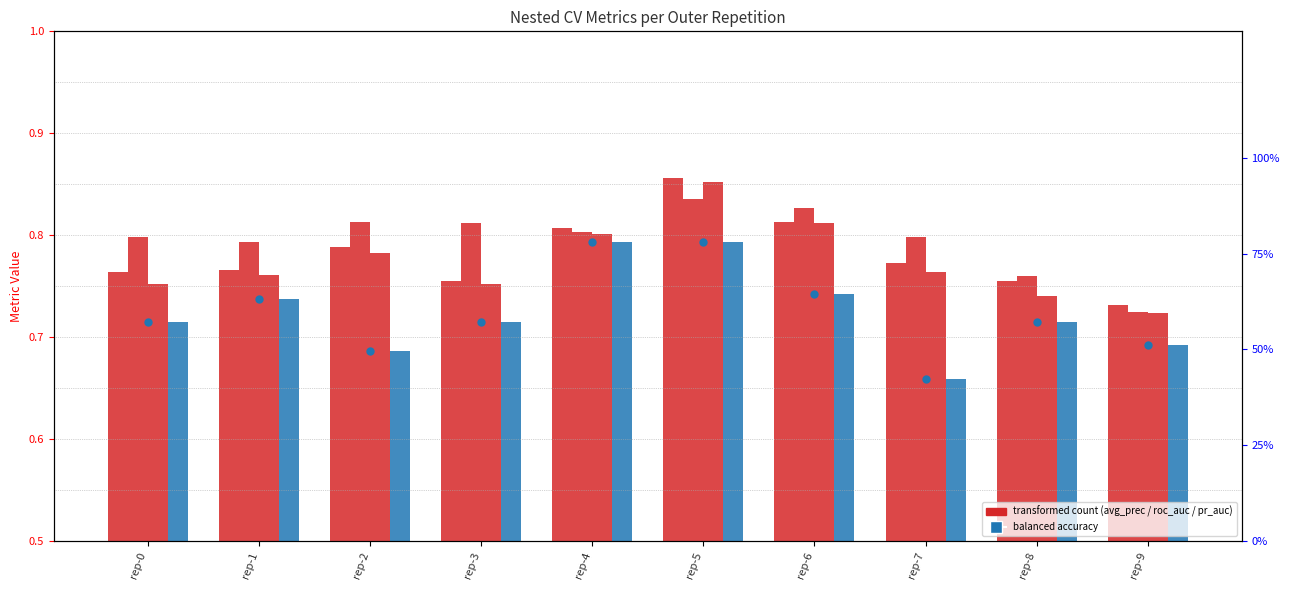

Which series has the widest spread of Y values?

ncv_balanced_accuracy